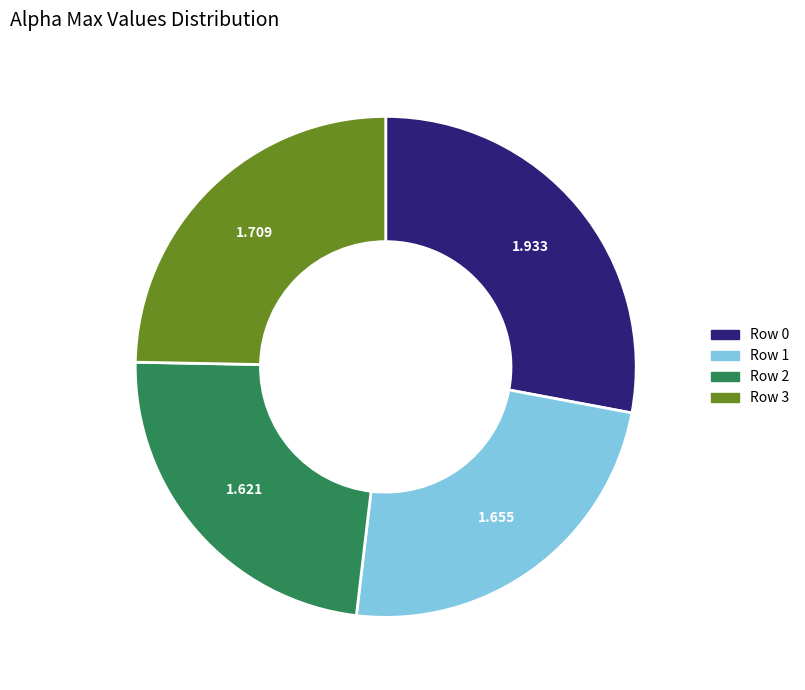

Is there any slice that represents more than half of the pie?

No